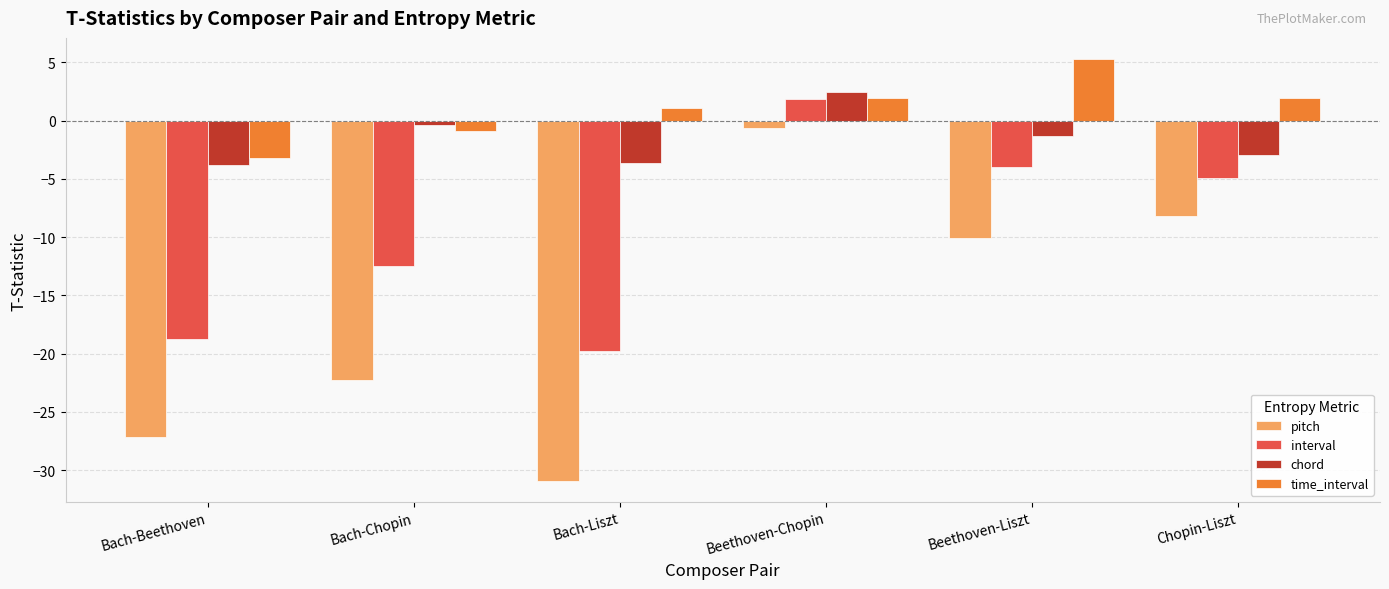

Which category has the highest value in the pitch series?

Beethoven-Chopin